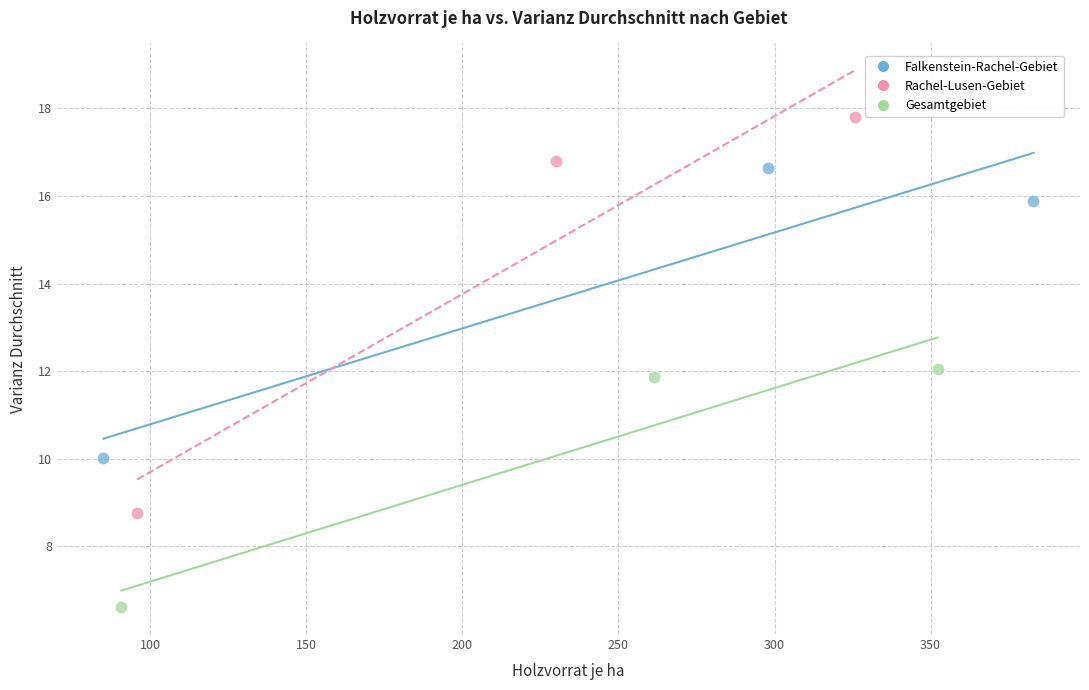

Which series reaches the maximum Y coordinate?

Rachel-Lusen-Gebiet